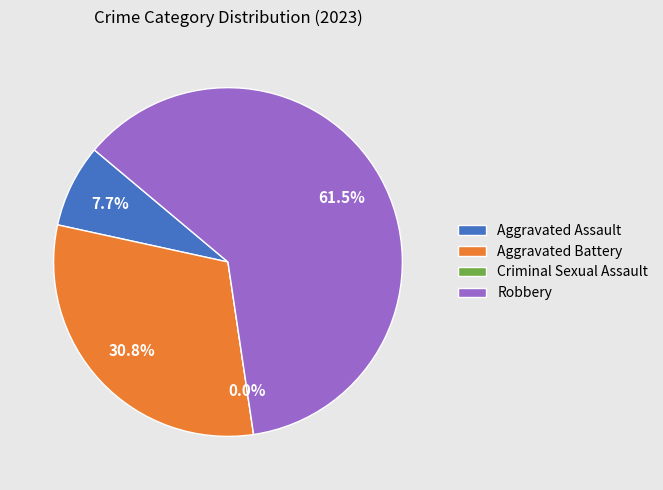

To the nearest percent, what percentage of the pie is Aggravated Assault?

8%